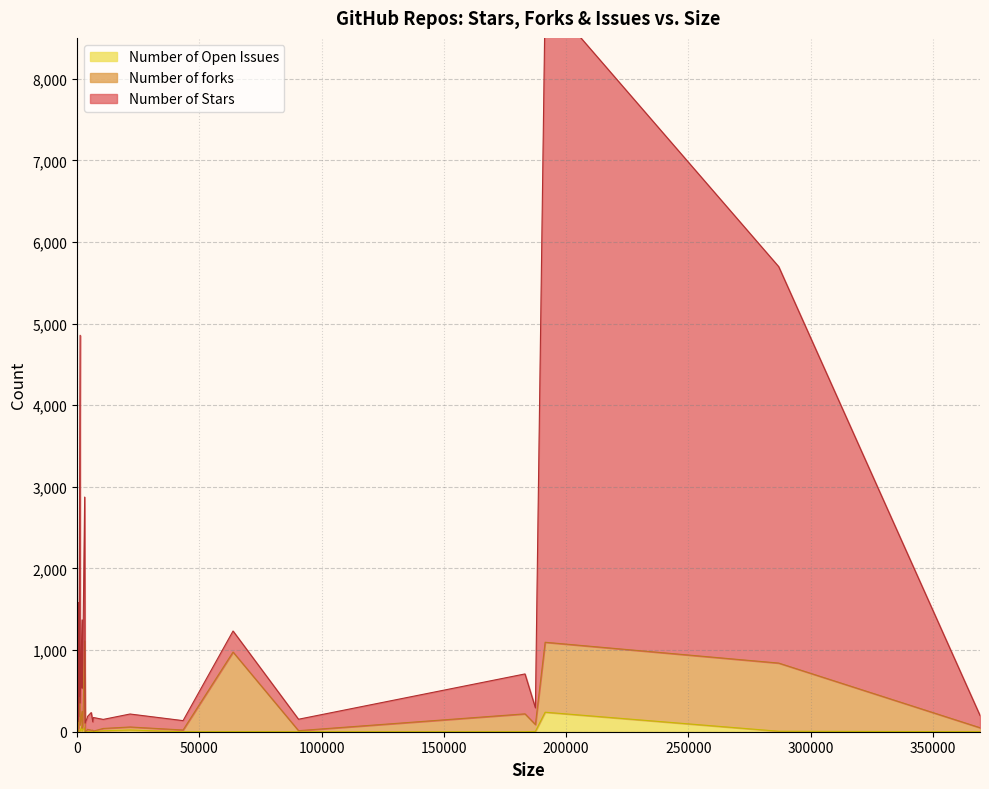

Count the number of data series in this chart.

3